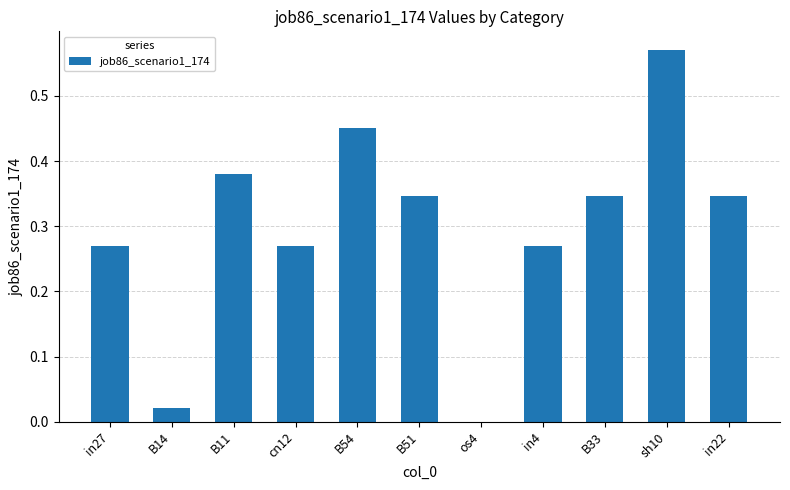

Is it true that the value at sh10 is 0.2?

False